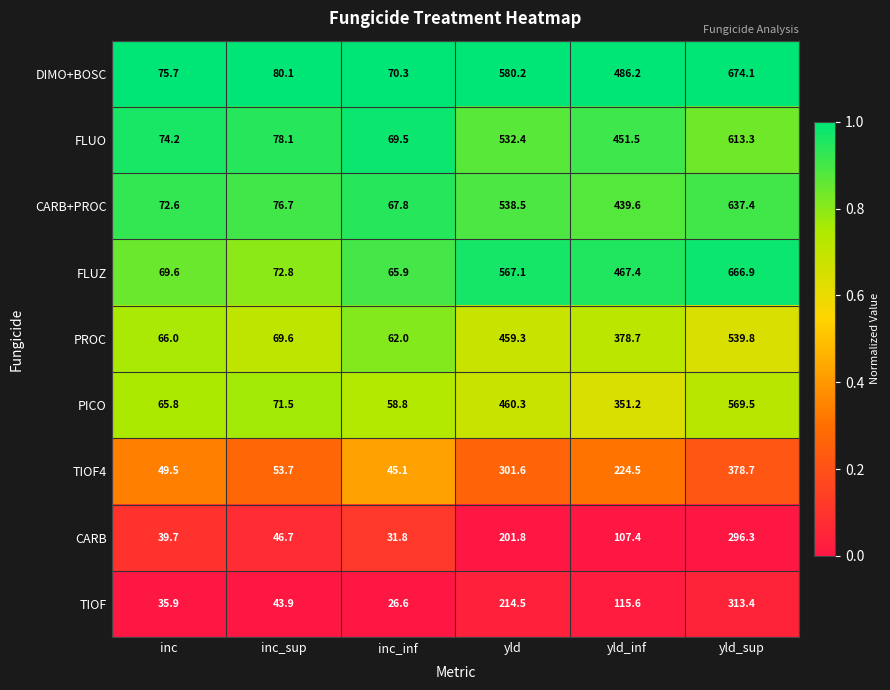

Which series has the widest spread of values?

DIMO+BOSC